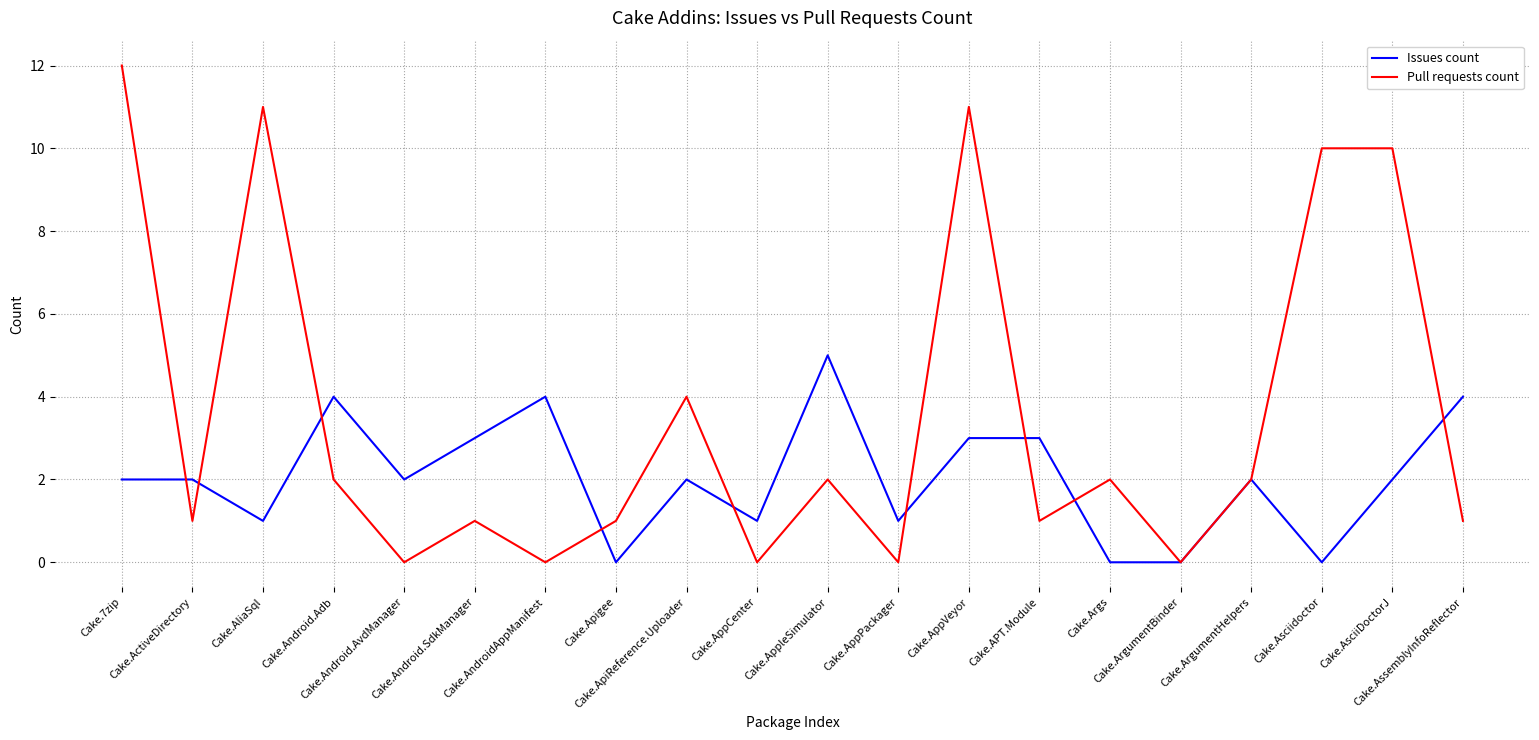

What is the difference between the highest and lowest values at Cake.AppleSimulator?

3